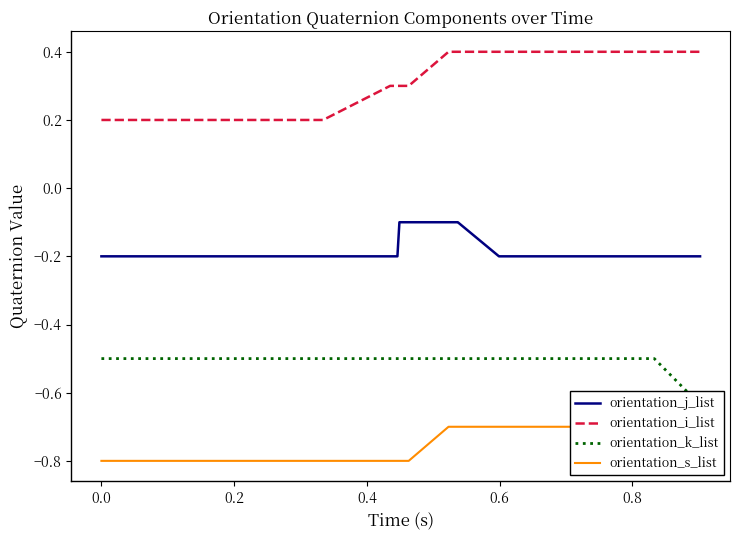

At how many categories does at least one series exceed 0?

40